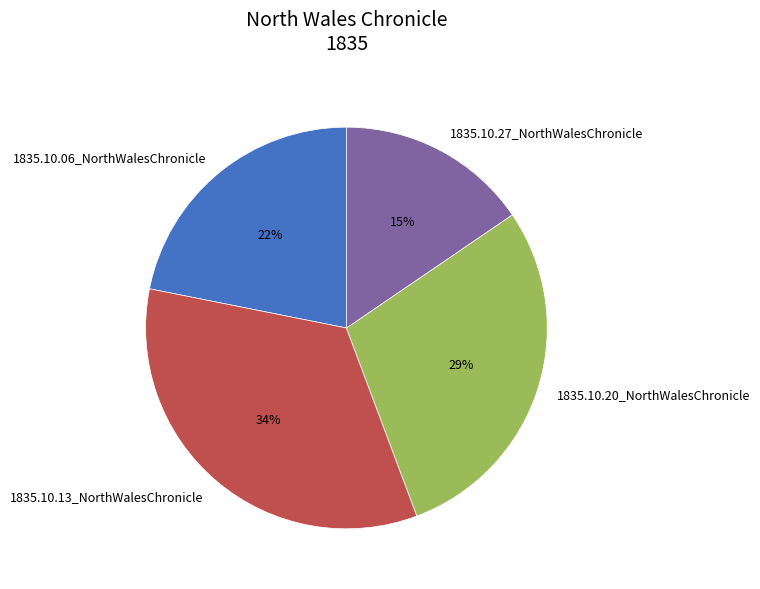

Is it true that 1835.10.13_NorthWalesChronicle is 34% of the pie?

True